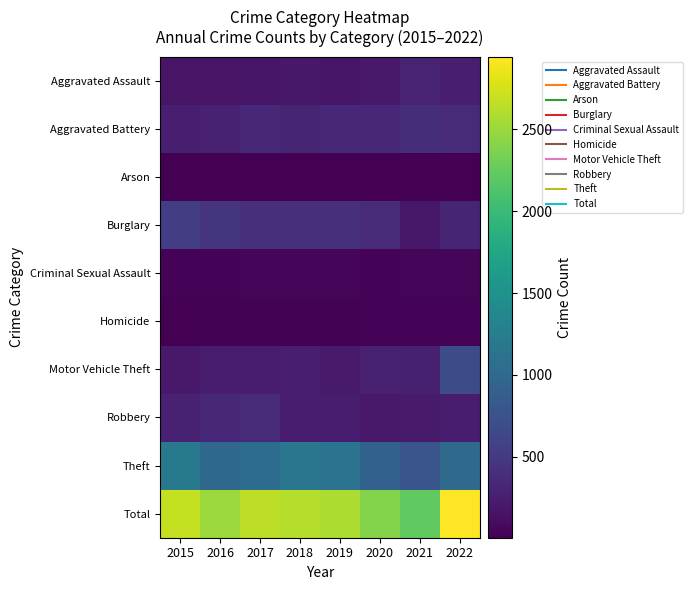

Which series has the largest total across all categories?

Total